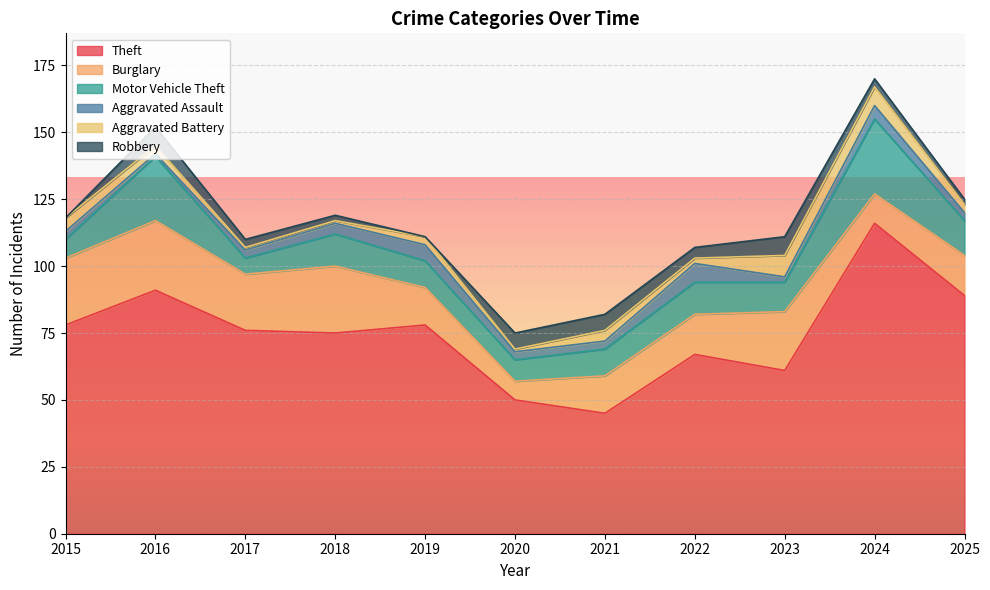

True or false: Robbery and Burglary cross at least once.

False